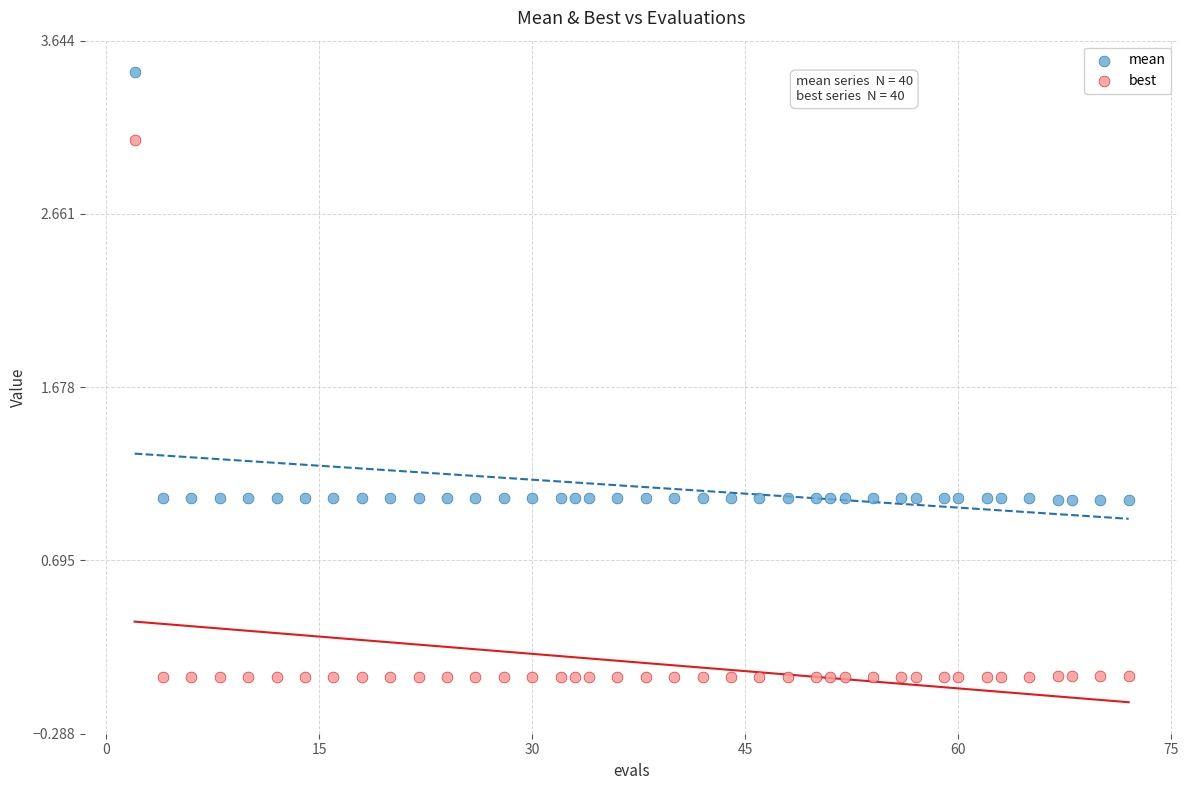

Which series reaches the minimum Y coordinate?

best